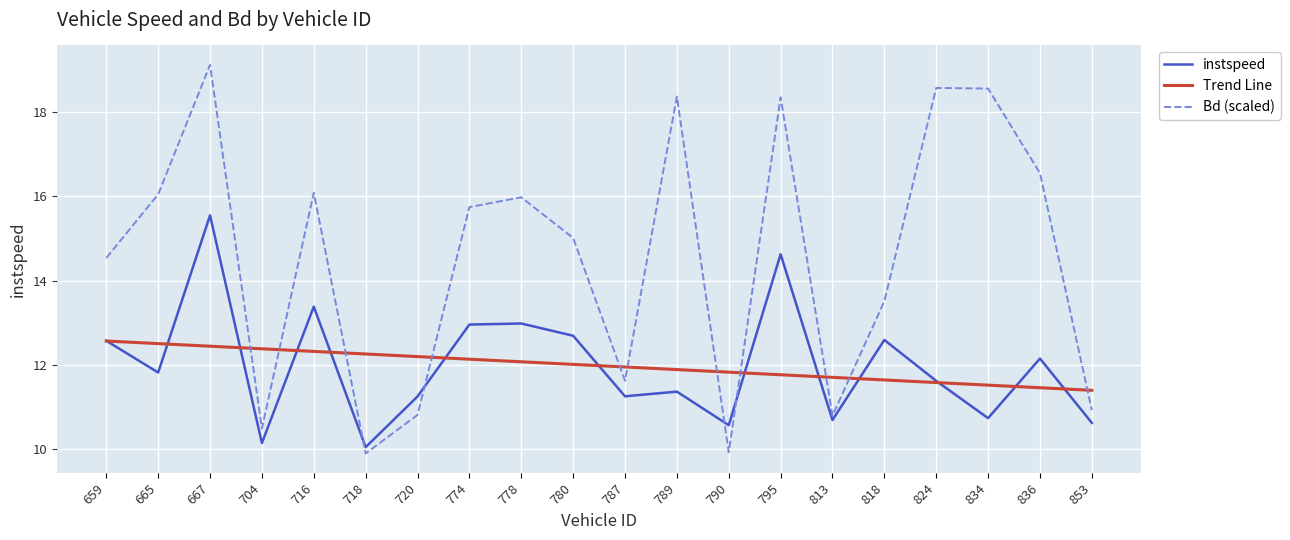

Between 813 and 834, which series saw the biggest shift?

Bd (scaled)